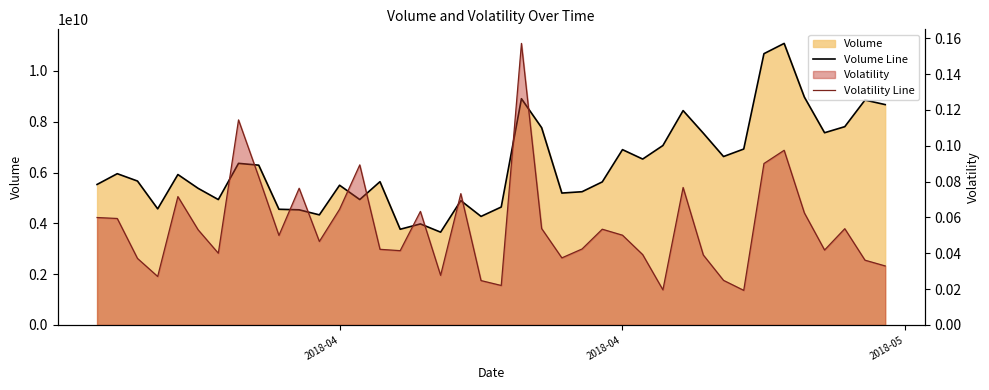

Which series has the widest spread of values?

Volume Line